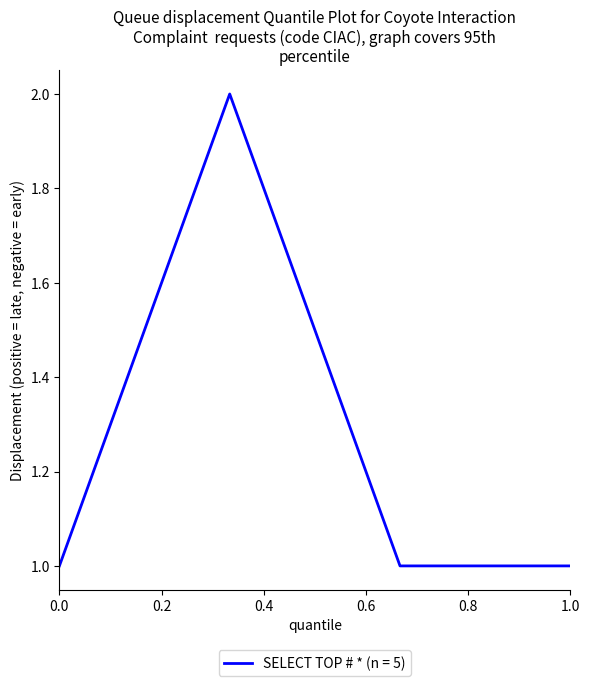

Count the values in the range 1 to 2.

4